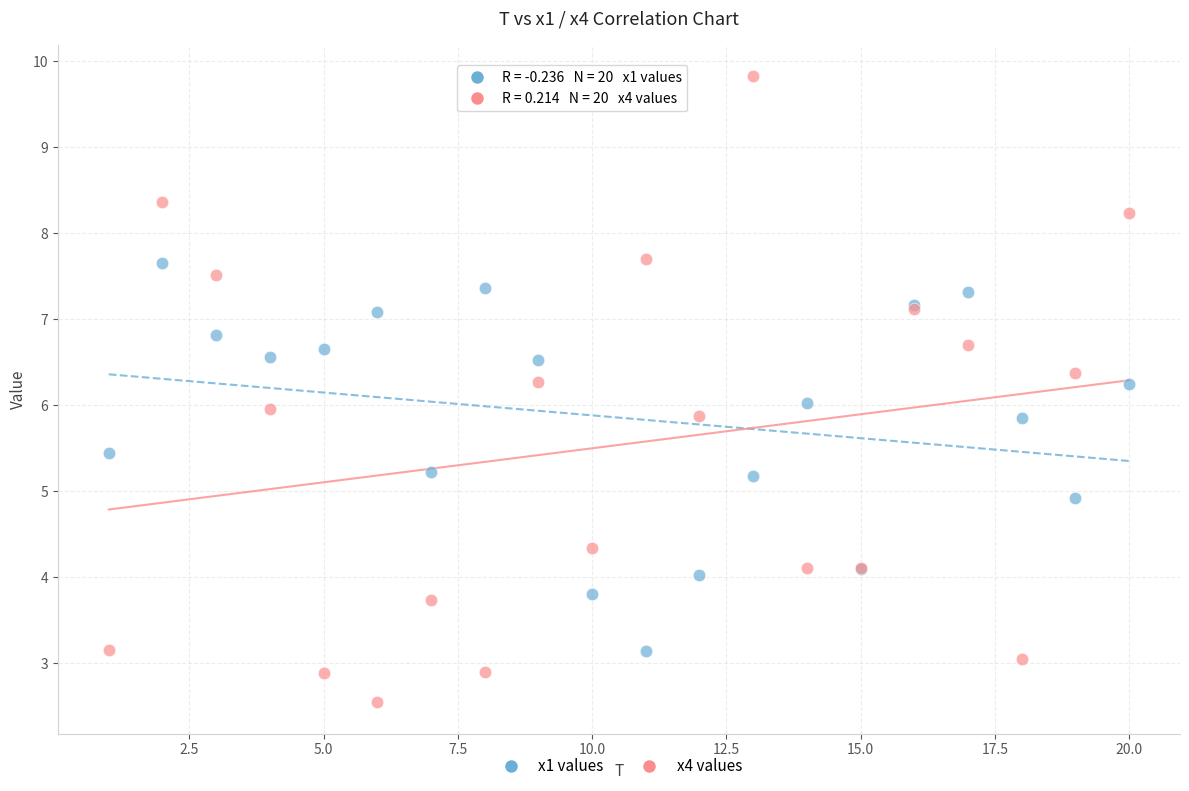

Which series has the largest Y range (max minus min)?

x4 values